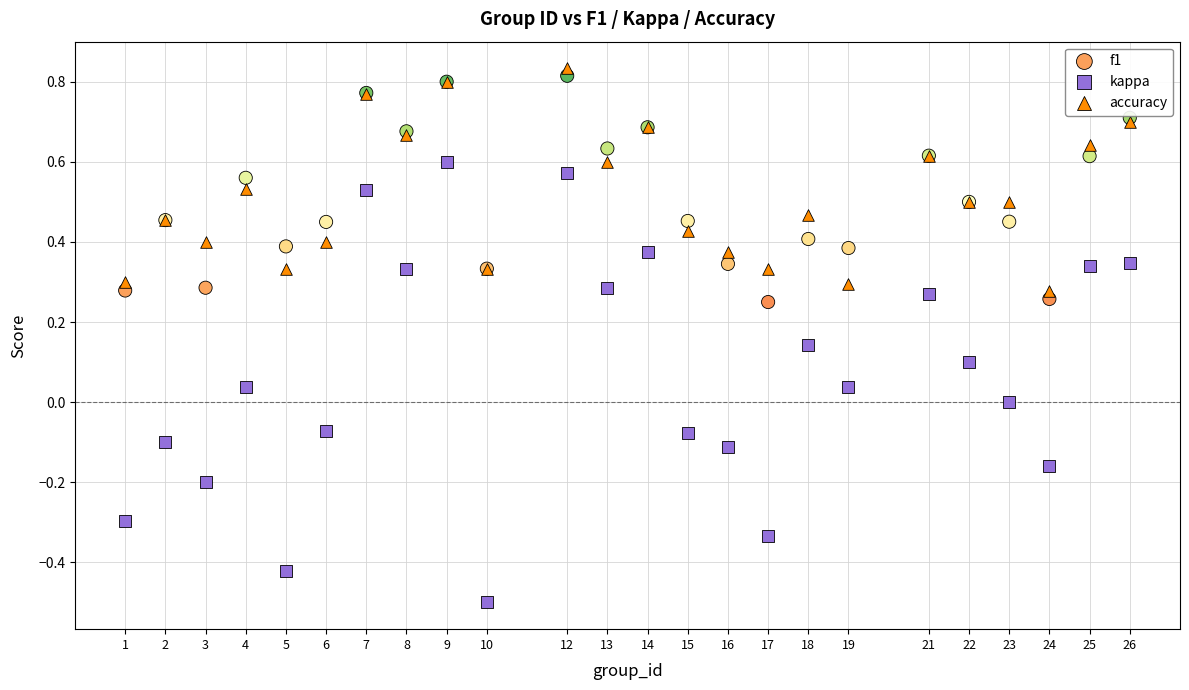

Which series has the widest spread of Y values?

kappa